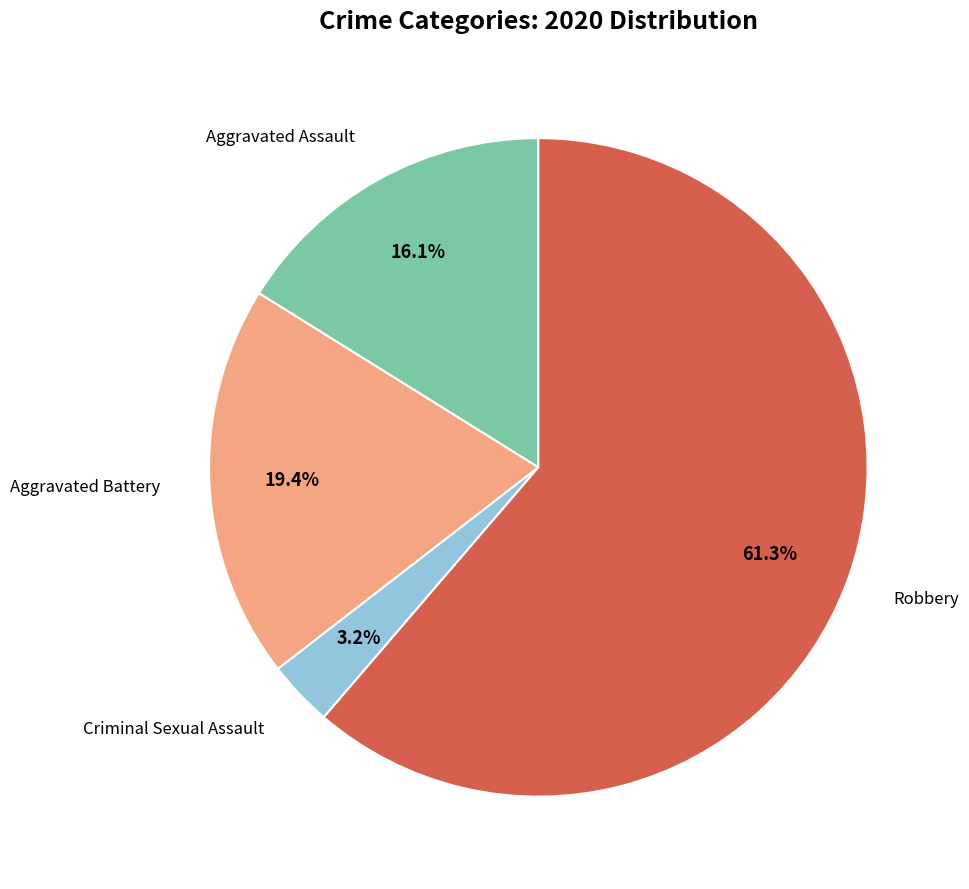

Is there any slice that represents more than half of the pie?

Yes